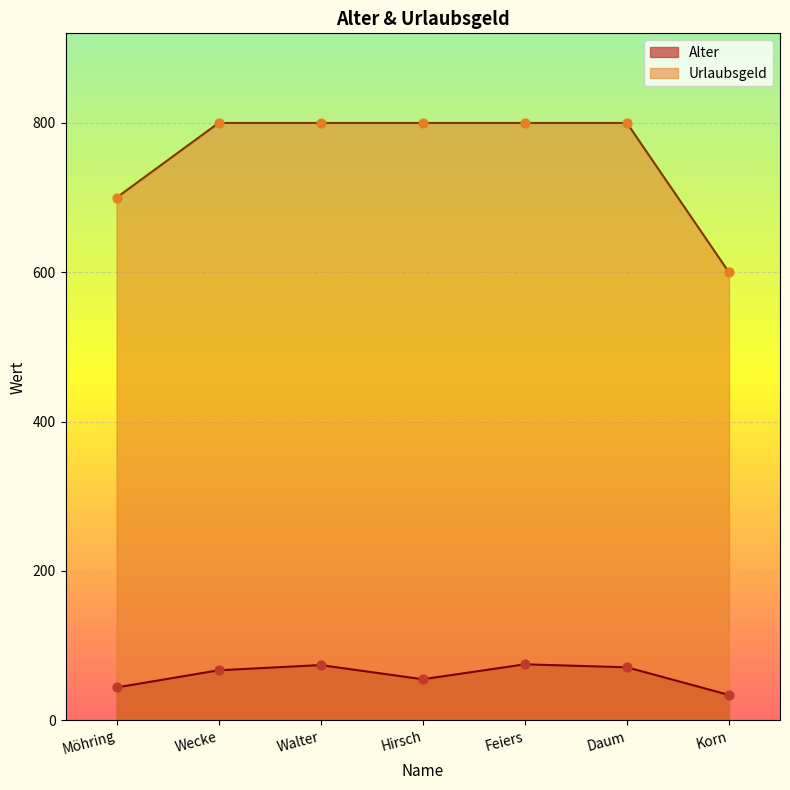

At which category is the sum across all series the highest?

Feiers